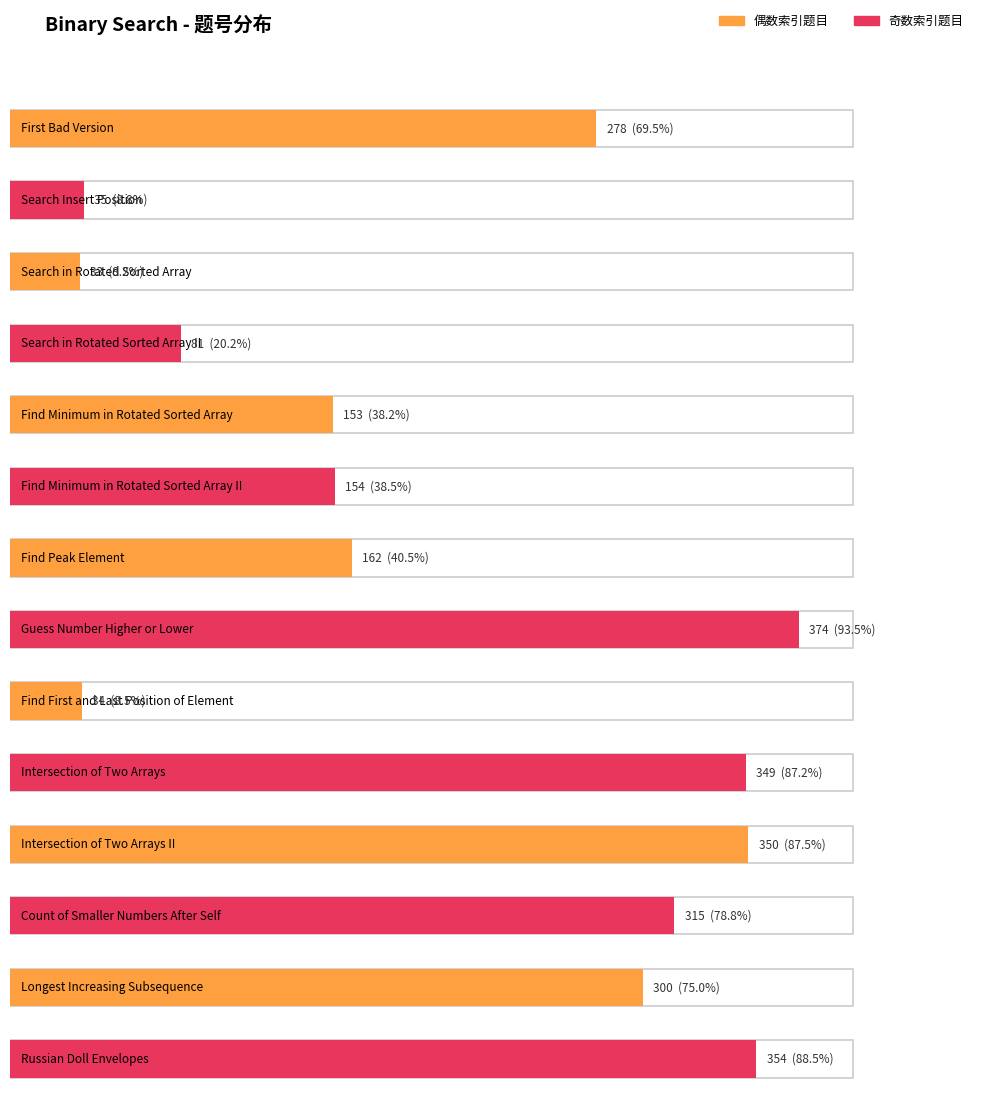

What is the approximate value at Guess Number Higher or Lower, to the nearest 5?

375